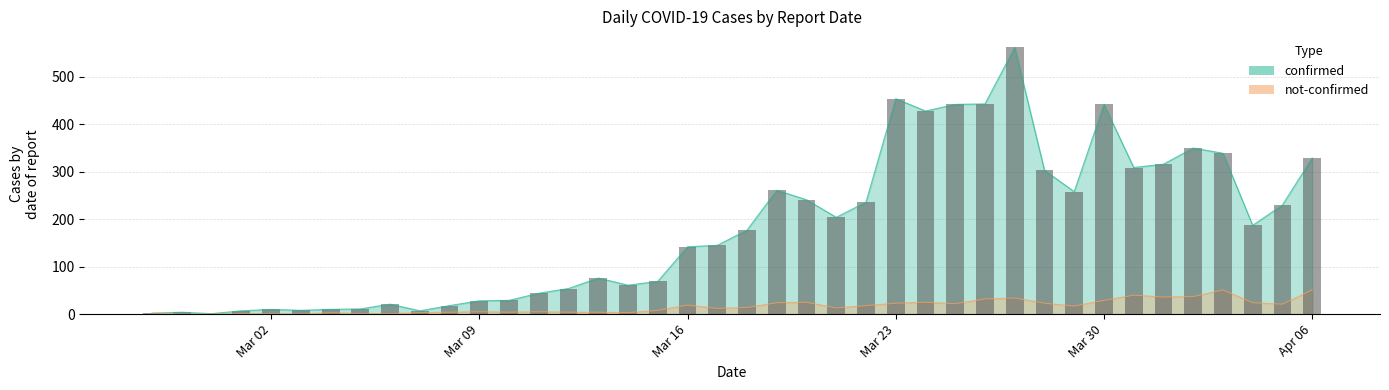

What position from the right is 2020-03-24?

14